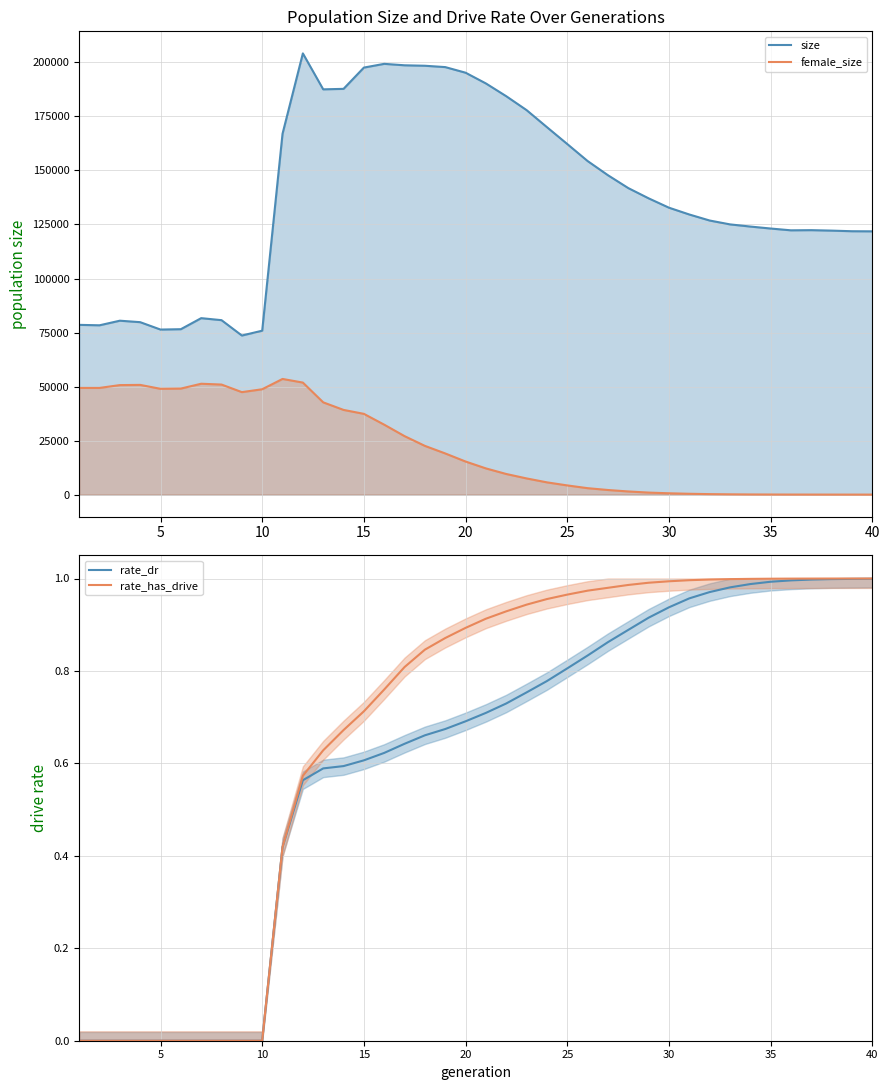

Where is the first local maximum for size?

3